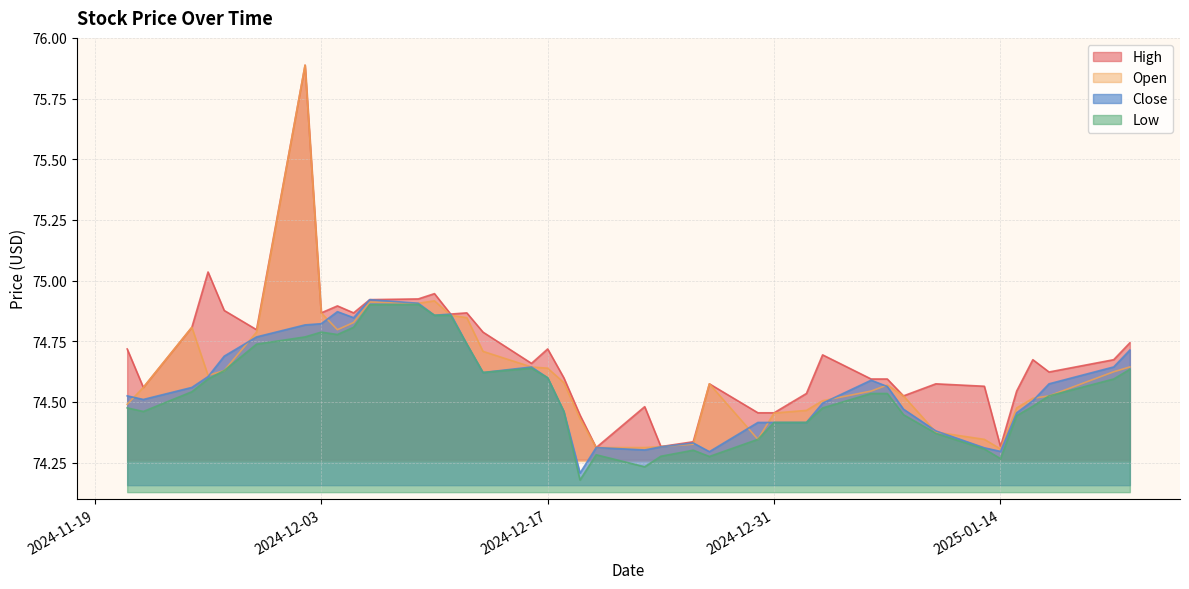

List the series in order of their overall mean, lowest first.

Low, Close, Open, High